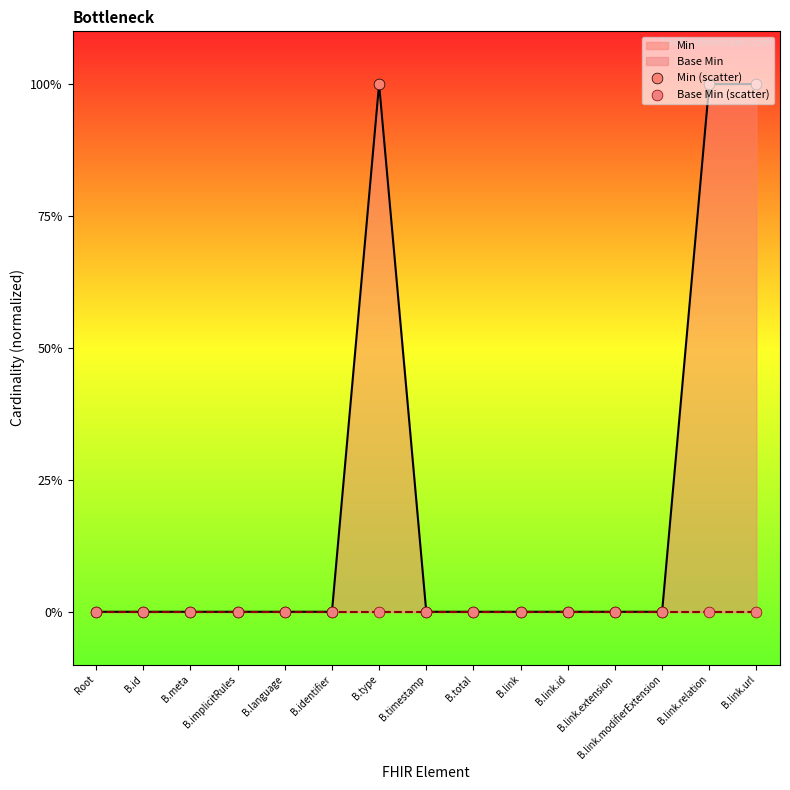

Which series has the largest total across all categories?

Min (scatter)